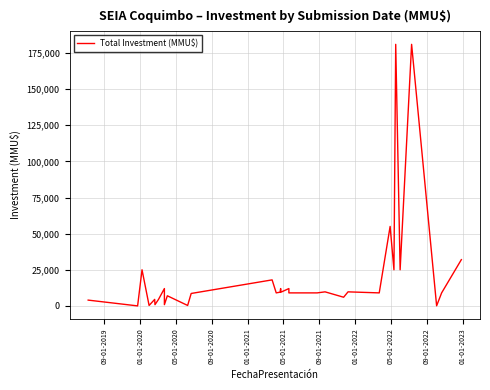

What is the label of the 2nd point from the left?

01-01-2020